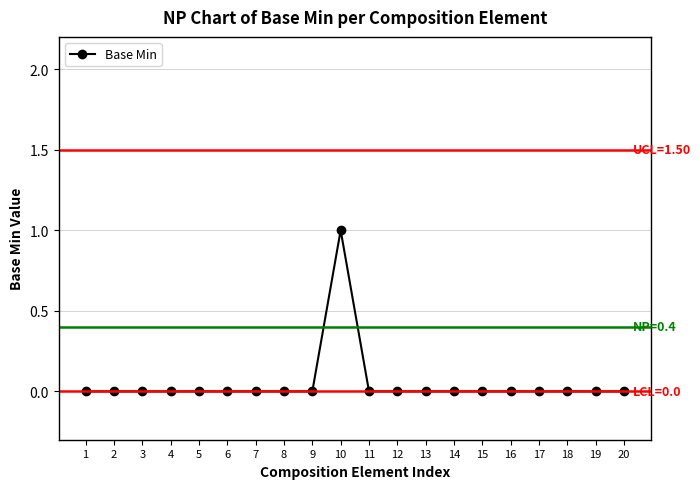

Which category has the highest value across all series?

10